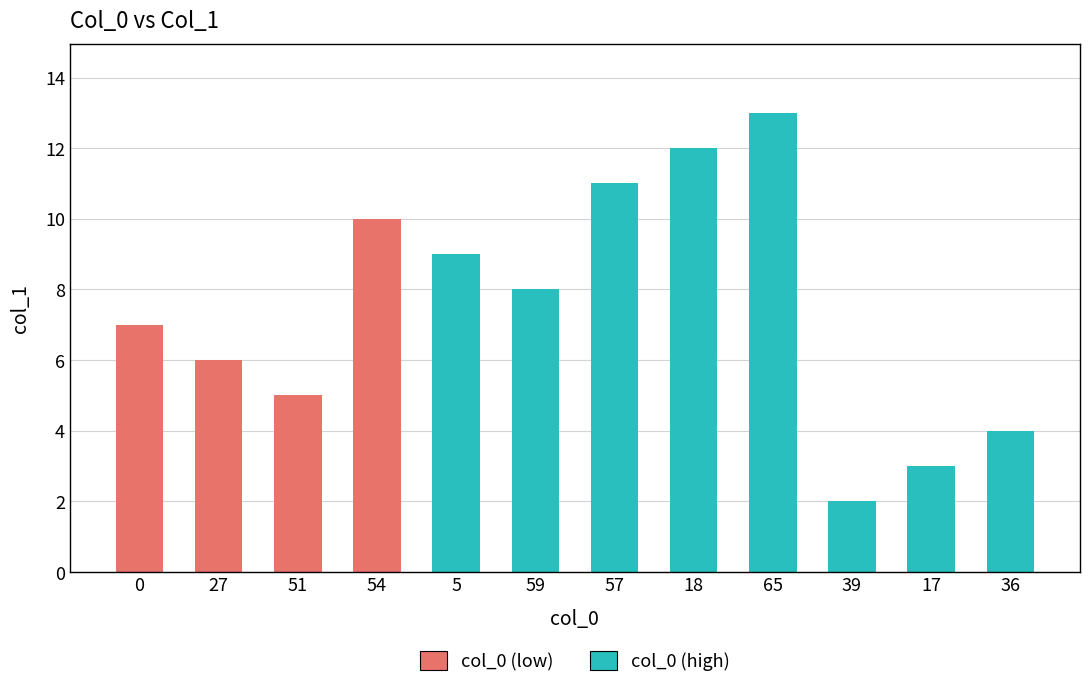

What is the minimum value shown in the chart?

2